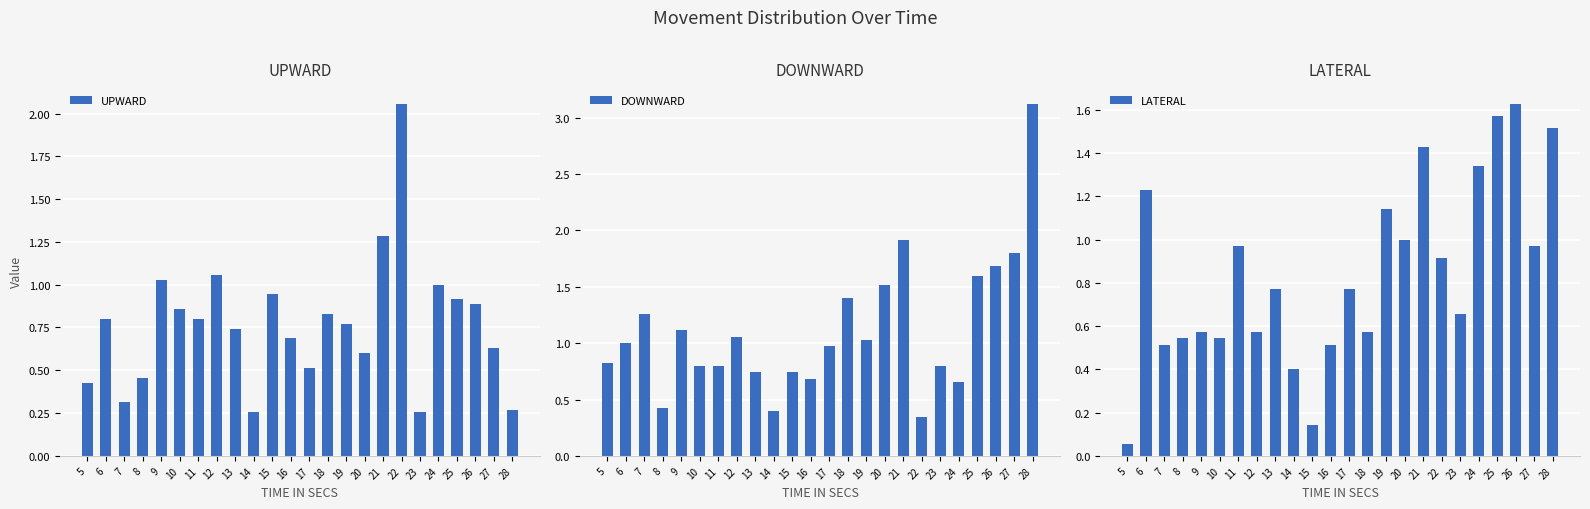

What is the value of the DOWNWARD bar at the 15th from the left?

1.0